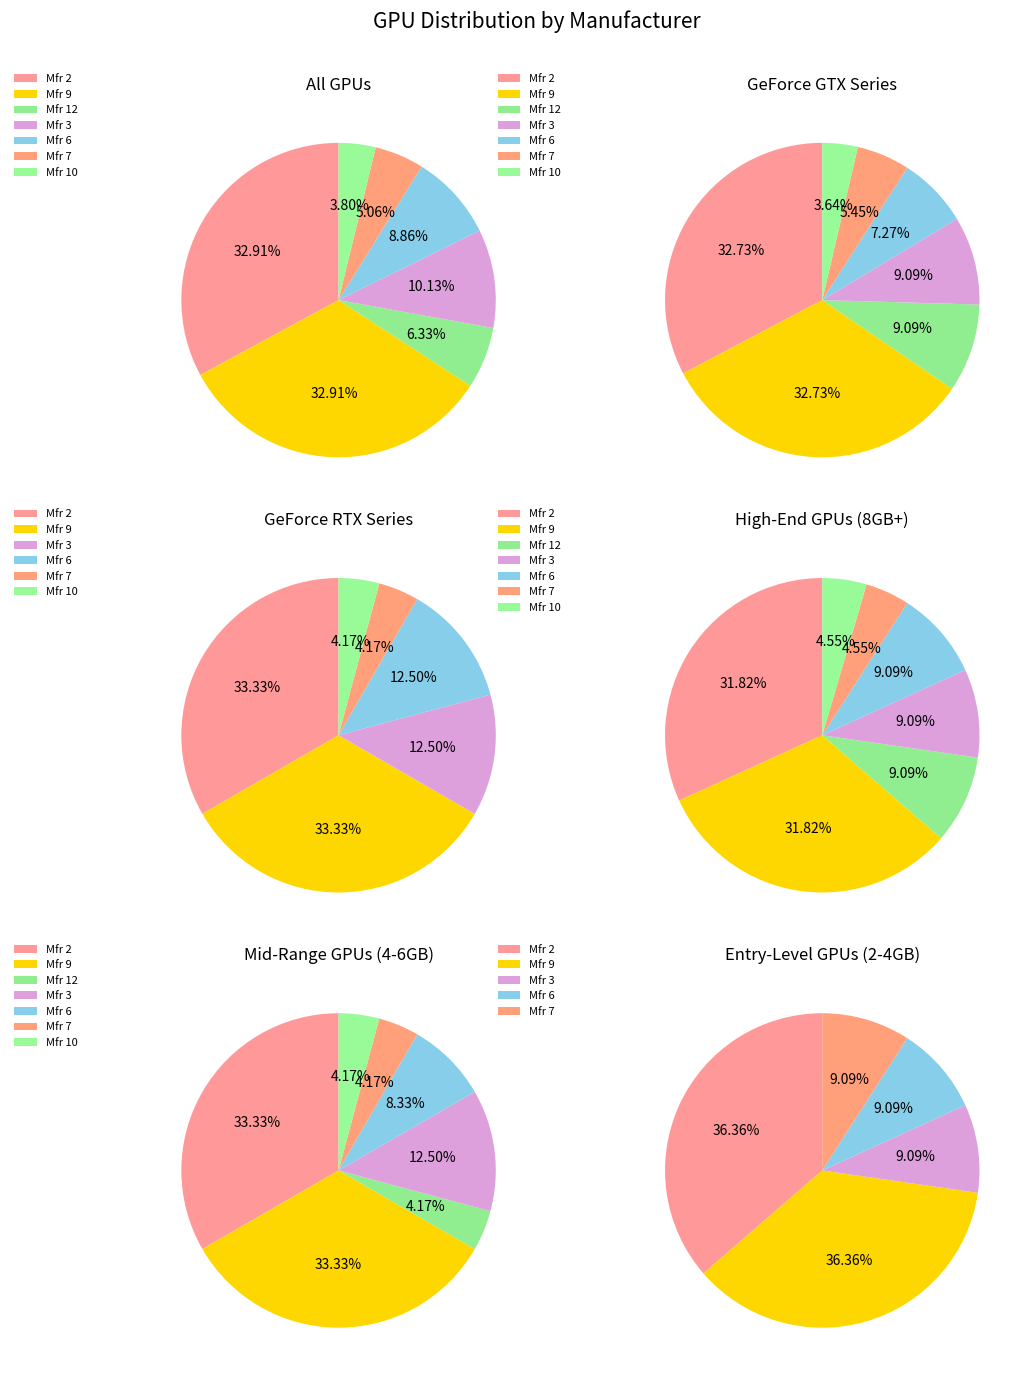

How many slices are in this pie chart?

7